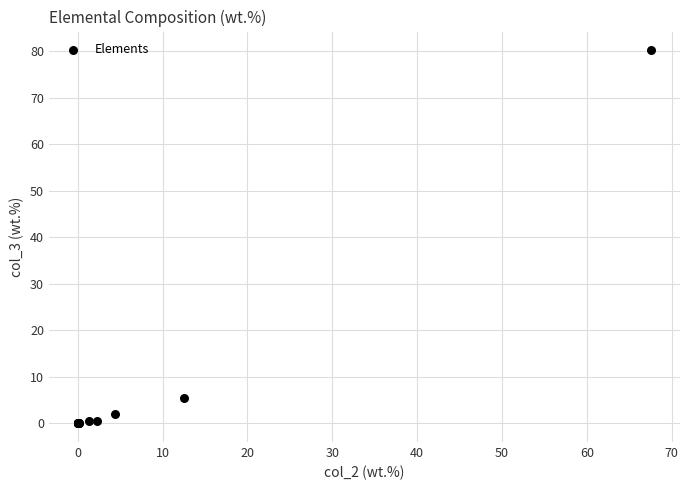

What Y value in the scatter plot is closest to 40?

5.4